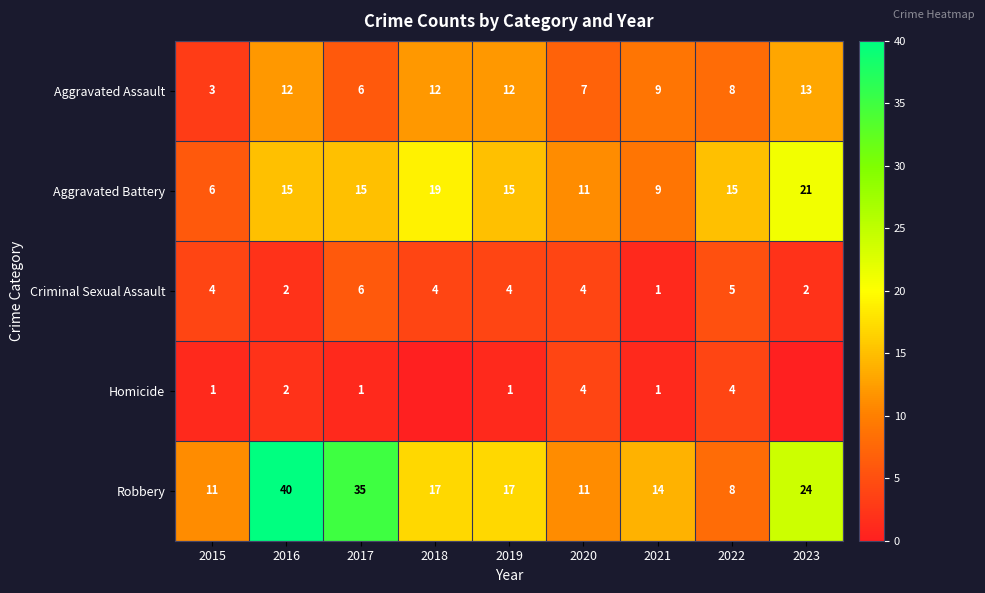

What is the difference between the highest and lowest values at 2023?

24